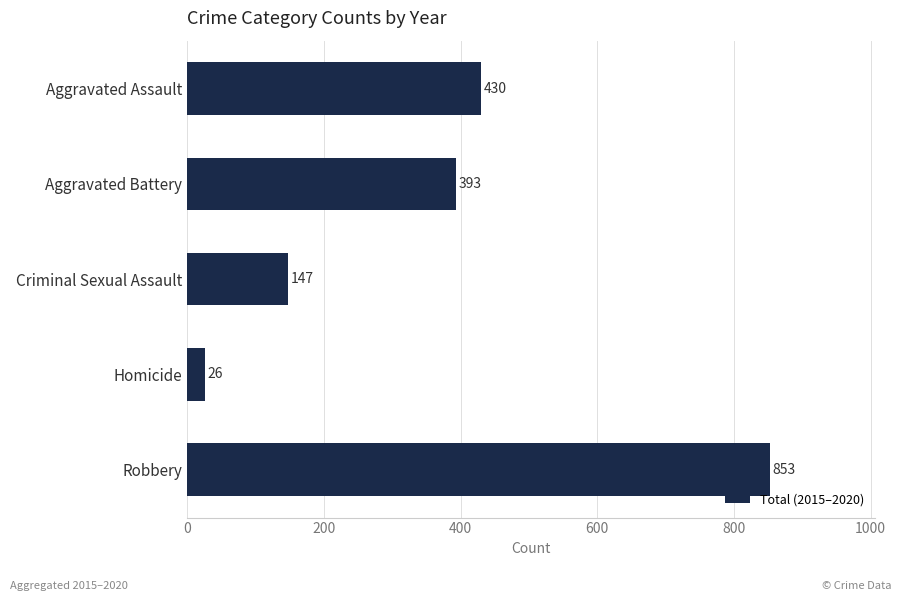

Reading bottom to top, extract all data points from this chart.

Robbery=853	Homicide=26	Criminal Sexual Assault=147	Aggravated Battery=393	Aggravated Assault=430